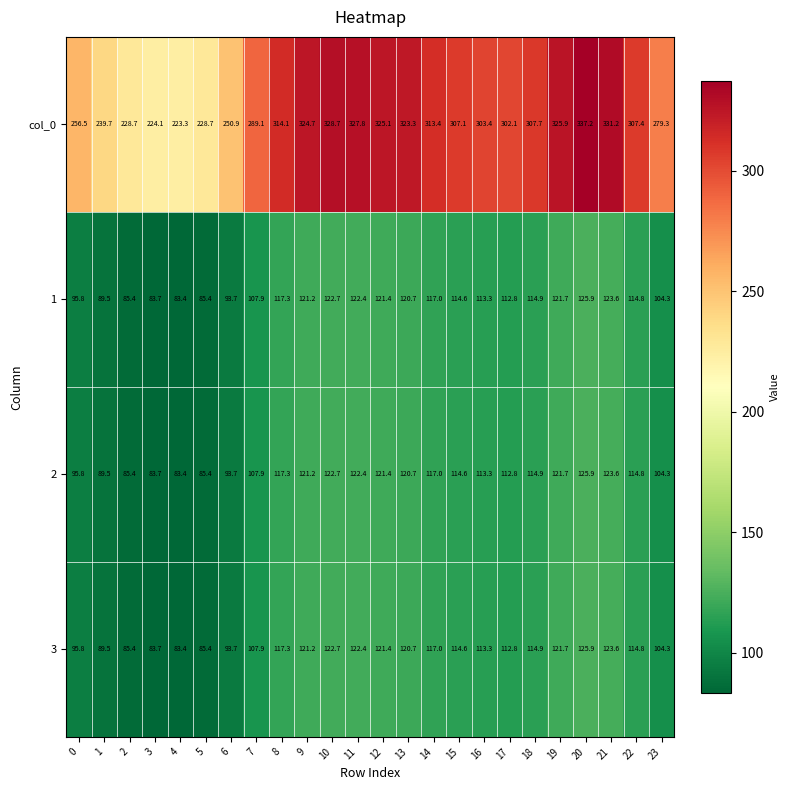

Where is 3 nearest to the value 104?

23